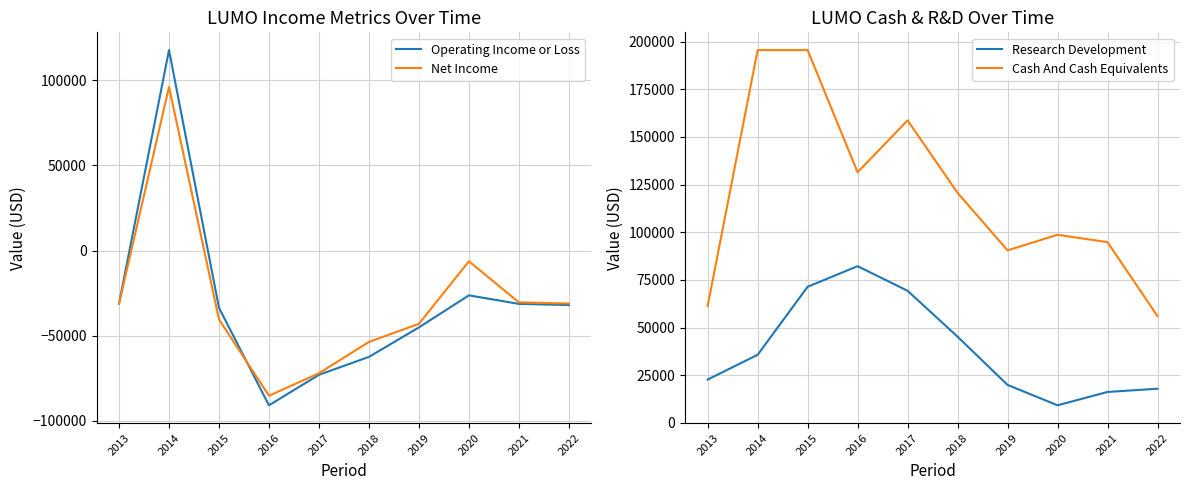

True or false: Research Development and Operating Income or Loss intersect in this chart.

True